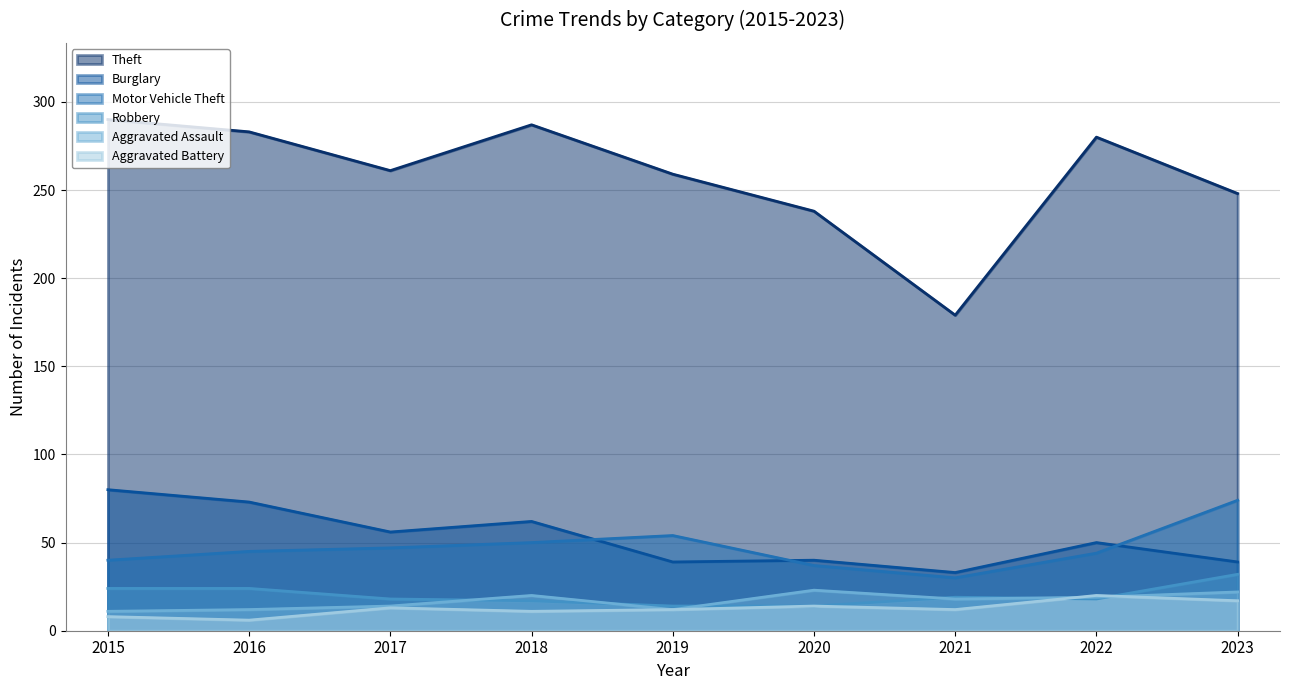

Is the value of Aggravated Assault at 2018 greater than the value of Aggravated Battery at 2023?

Yes